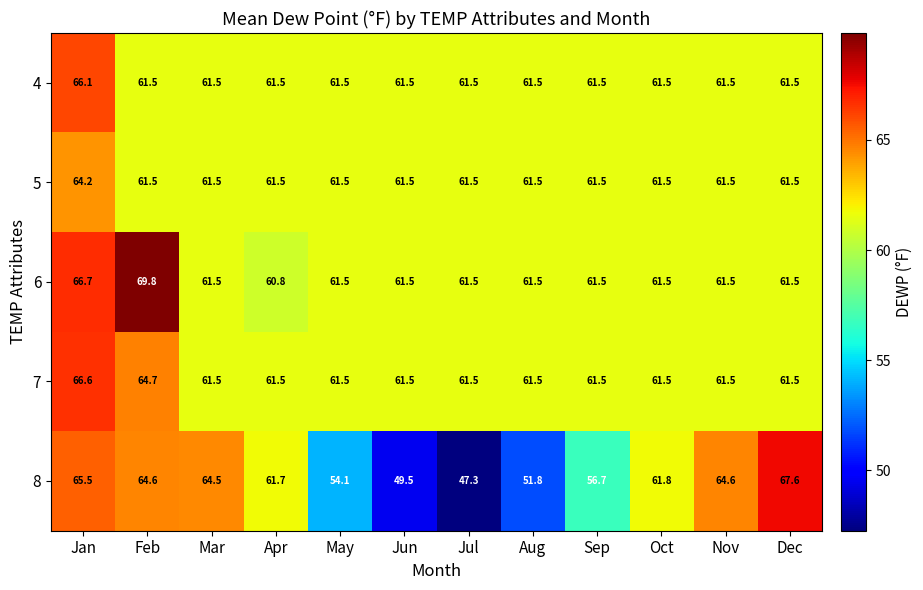

Read the 8 value at Jul.

47.3